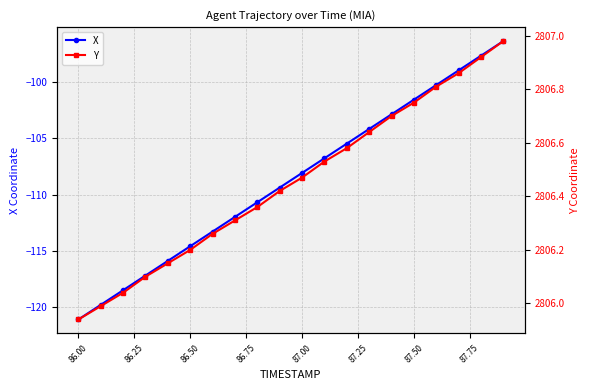

Which category has the lowest value in the X series?

86.00